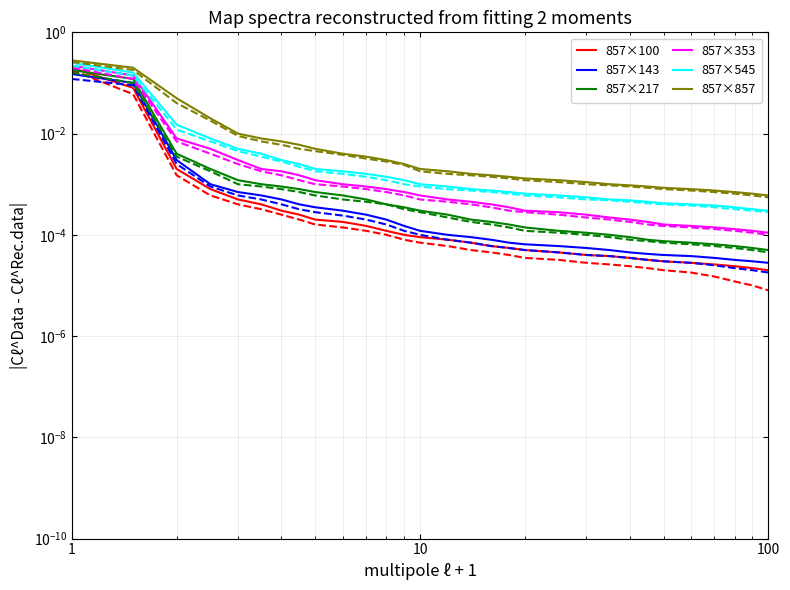

Reading left to right, list all the values displayed in this chart.

857×100: 0.2	0.1	0.0	0.0	0.0	0.0	0.0	0.0	0.0	0.0	0.0	0.0	0.0	0.0	0.0	0.0	0.0	0.0	0.0	0.0	0.0	0.0	0.0	0.0	0.0	0.0	0.0	0.0	0.0	0.0
857×143: 0.1	0.1	0.0	0.0	0.0	0.0	0.0	0.0	0.0	0.0	0.0	0.0	0.0	0.0	0.0	0.0	0.0	0.0	0.0	0.0	0.0	0.0	0.0	0.0	0.0	0.0	0.0	0.0	0.0	0.0
857×217: 0.2	0.1	0.0	0.0	0.0	0.0	0.0	0.0	0.0	0.0	0.0	0.0	0.0	0.0	0.0	0.0	0.0	0.0	0.0	0.0	0.0	0.0	0.0	0.0	0.0	0.0	0.0	0.0	0.0	0.0
857×353: 0.2	0.1	0.0	0.0	0.0	0.0	0.0	0.0	0.0	0.0	0.0	0.0	0.0	0.0	0.0	0.0	0.0	0.0	0.0	0.0	0.0	0.0	0.0	0.0	0.0	0.0	0.0	0.0	0.0	0.0
857×545: 0.2	0.2	0.0	0.0	0.0	0.0	0.0	0.0	0.0	0.0	0.0	0.0	0.0	0.0	0.0	0.0	0.0	0.0	0.0	0.0	0.0	0.0	0.0	0.0	0.0	0.0	0.0	0.0	0.0	0.0
857×857: 0.3	0.2	0.1	0.0	0.0	0.0	0.0	0.0	0.0	0.0	0.0	0.0	0.0	0.0	0.0	0.0	0.0	0.0	0.0	0.0	0.0	0.0	0.0	0.0	0.0	0.0	0.0	0.0	0.0	0.0